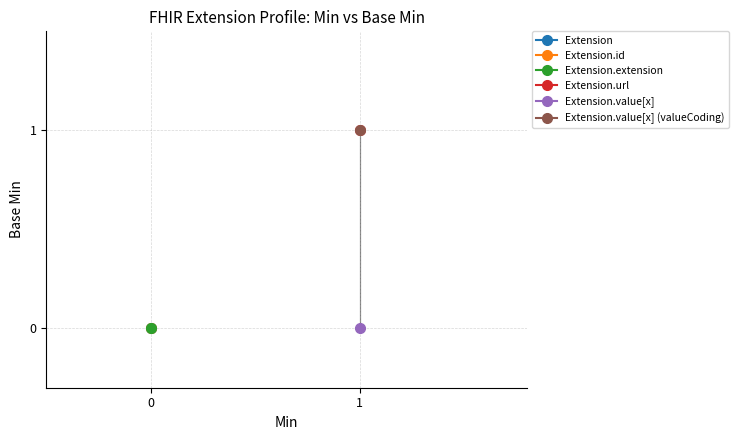

The value at Extension.extension is 0. True or false?

False